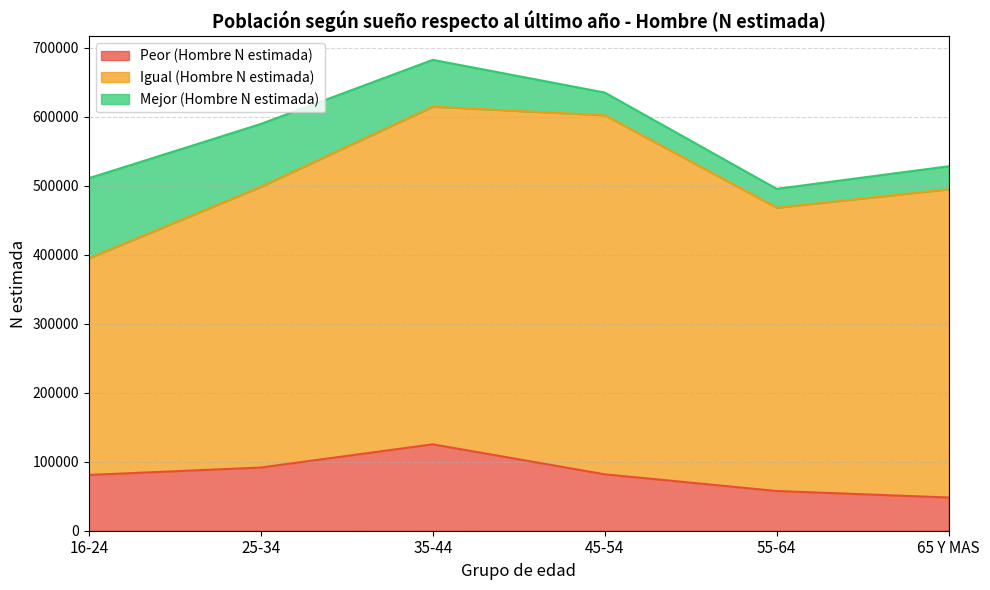

What is the minimum value shown in the chart?

27317